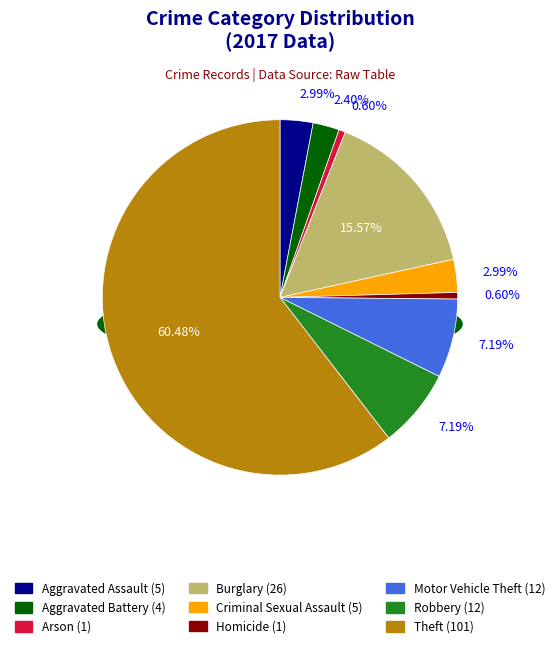

Which category has the smallest portion of the pie?

Arson